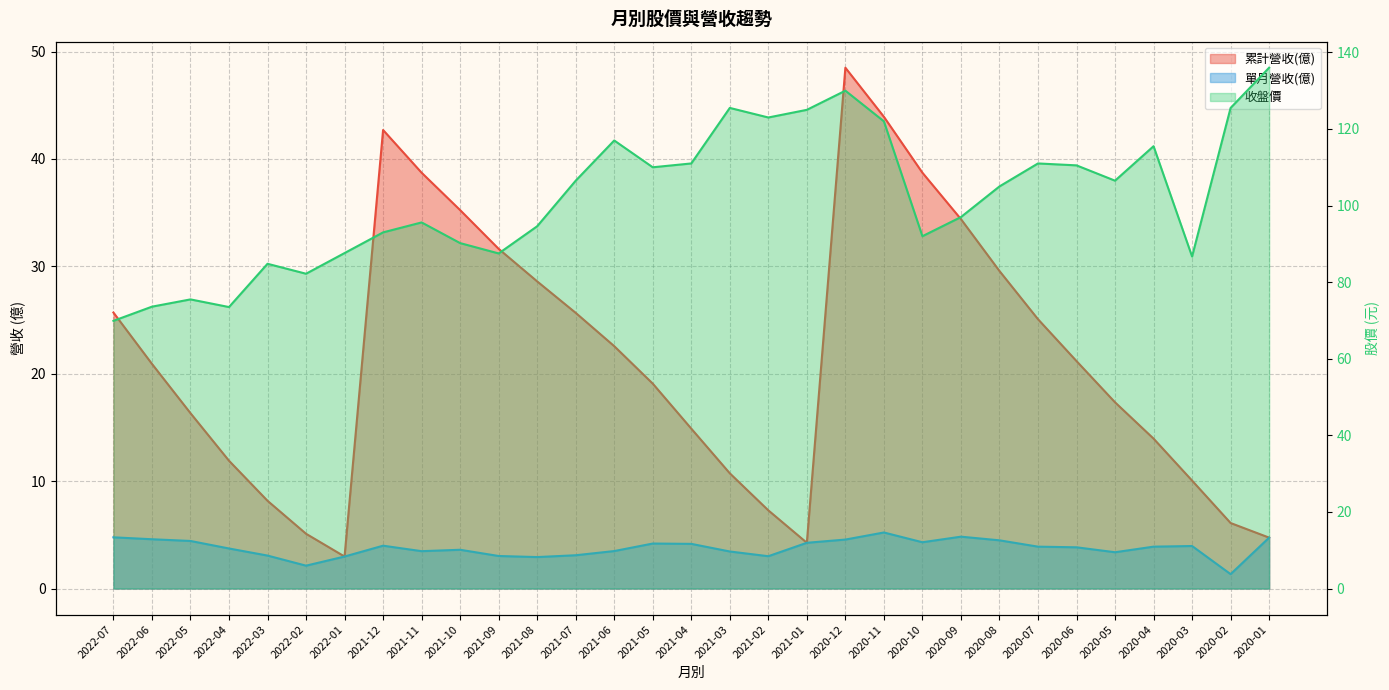

At which label is 累計營收(億) closest to 25?

2020-07